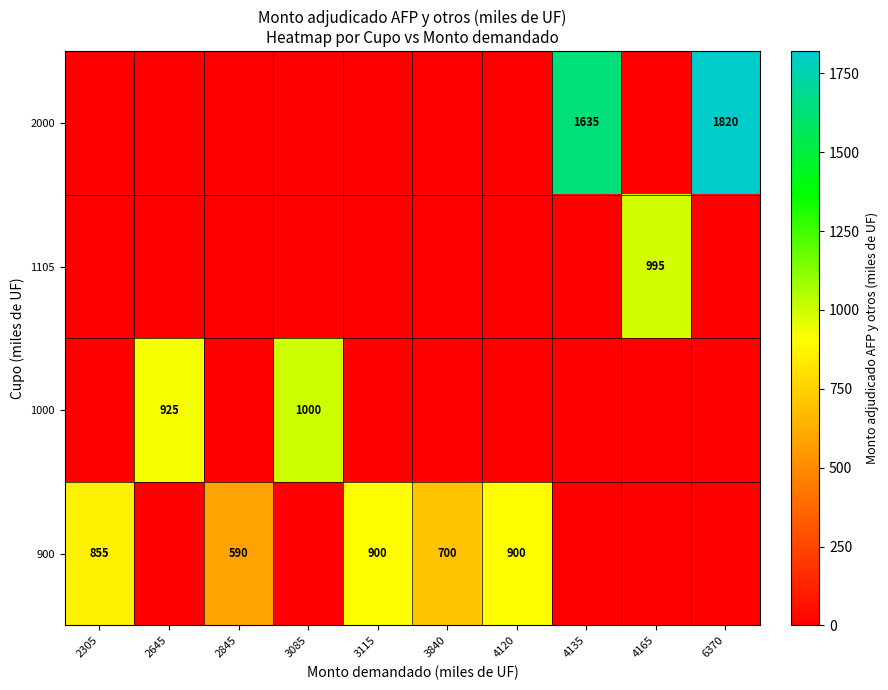

The 1000 series shows 1424 at 3085. True or false?

False